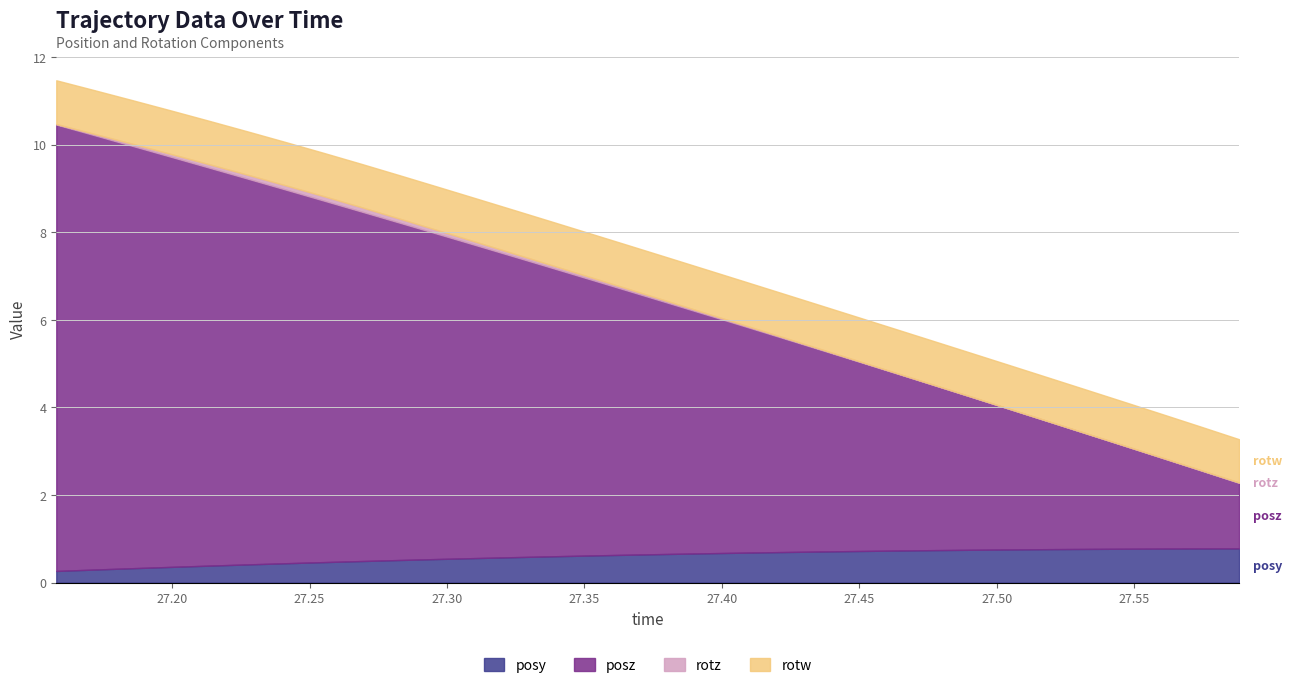

What are all the series names shown in the legend?

posy, posz, rotz, rotw